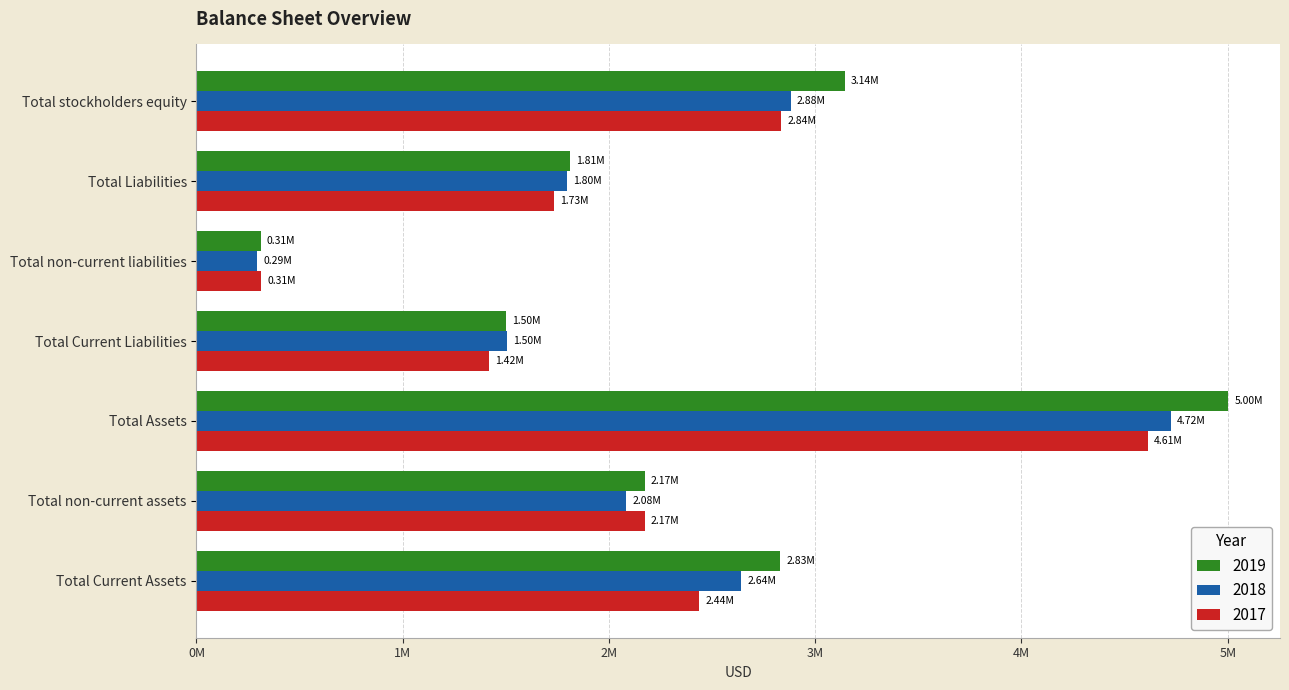

What is the highest value of the 2019 series?

5003175